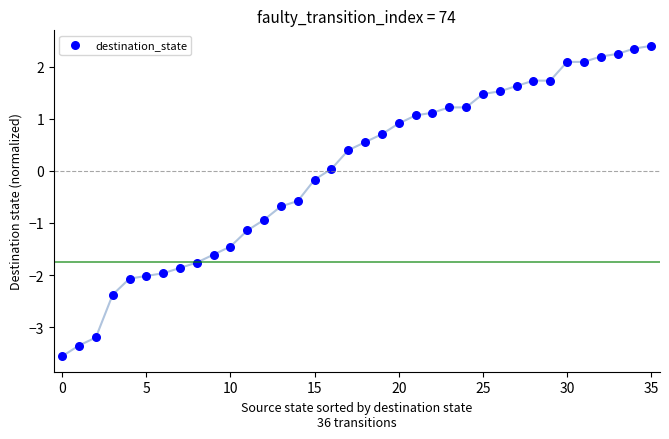

What is the range of Y values (max minus min)?

6.0